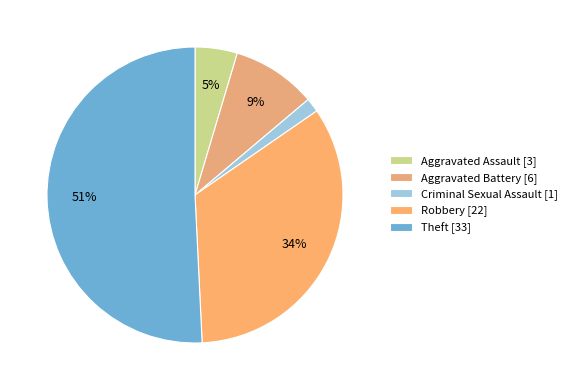

Which slice is the smallest?

Criminal Sexual Assault [1]